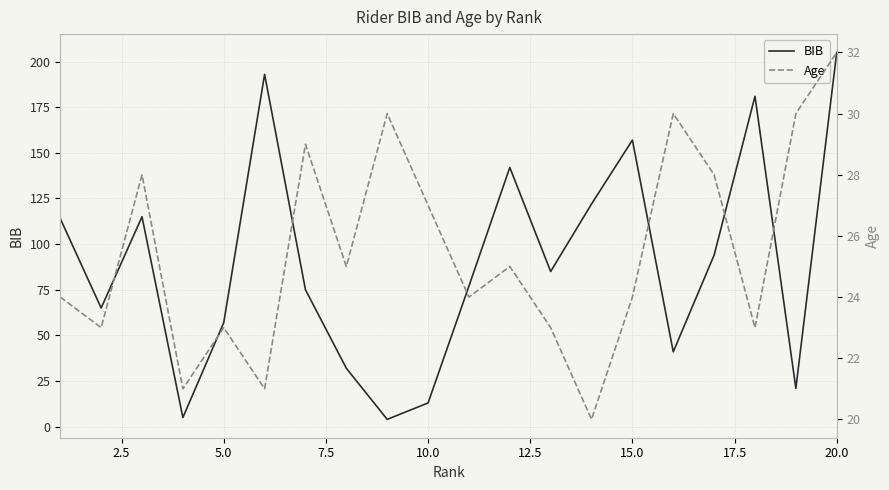

What is the maximum value for BIB?

205